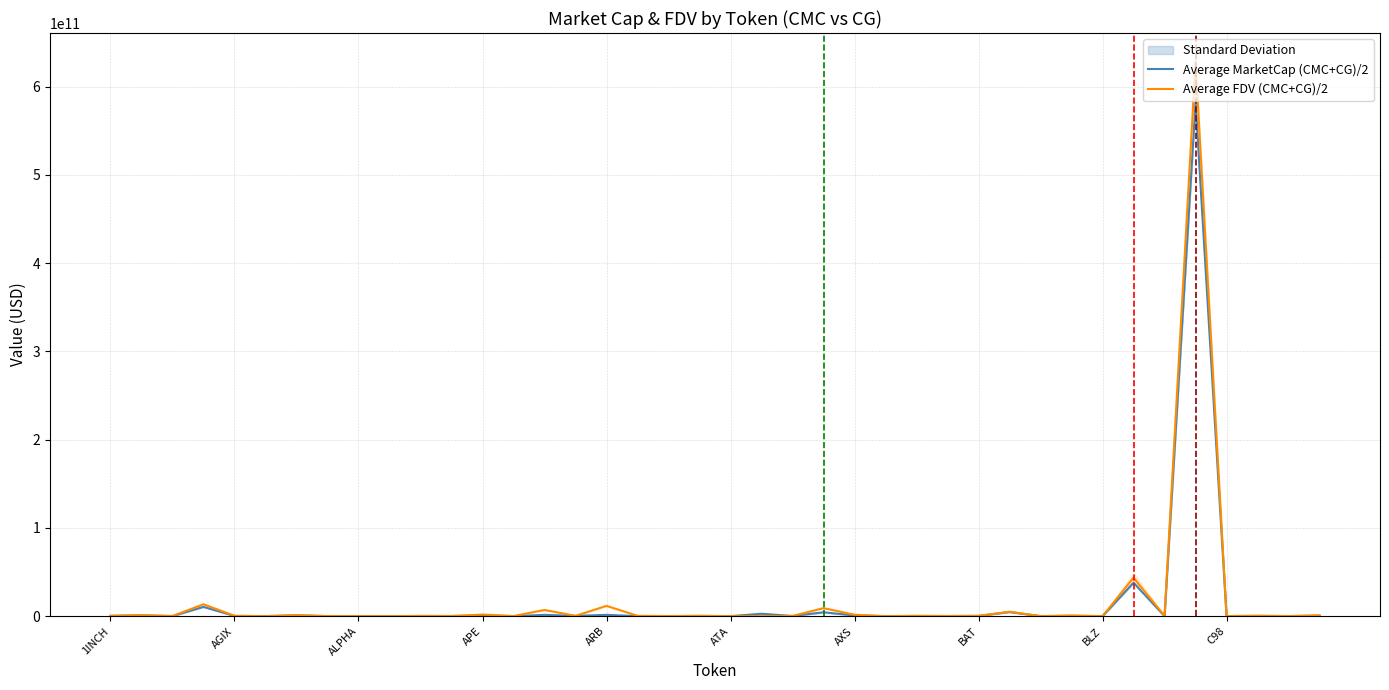

True or false: Average MarketCap (CMC+CG)/2 has a value of 202700259.9 at 26.

True